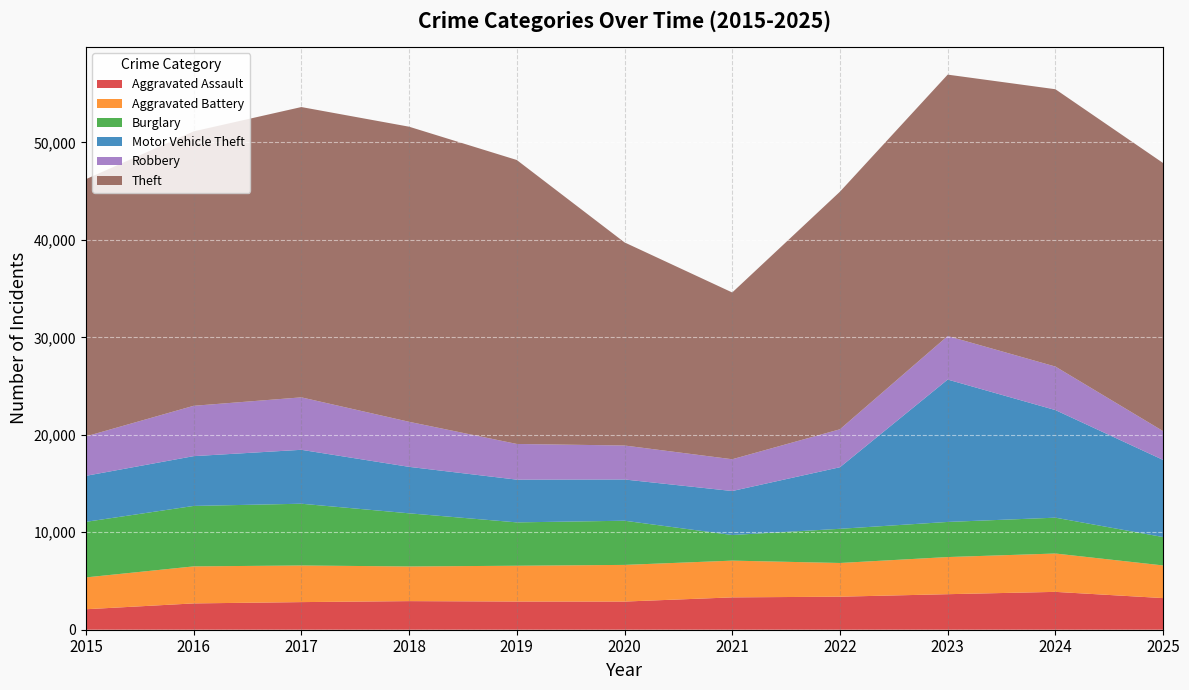

Reading right to left, transcribe all the data shown in this chart.

Aggravated Assault: 3246	3884	3646	3390	3319	2889	2893	2935	2834	2700	2101
Aggravated Battery: 3350	3936	3811	3459	3771	3763	3673	3557	3758	3799	3268
Burglary: 2913	3678	3603	3506	2629	4532	4449	5453	6337	6204	5701
Motor Vehicle Theft: 7913	11041	14611	6320	4513	4233	4385	4768	5533	5109	4722
Robbery: 2956	4465	4466	3894	3261	3486	3662	4623	5382	5165	4047
Theft: 27509	28458	26824	24380	17113	20842	29138	30282	29790	28159	26394